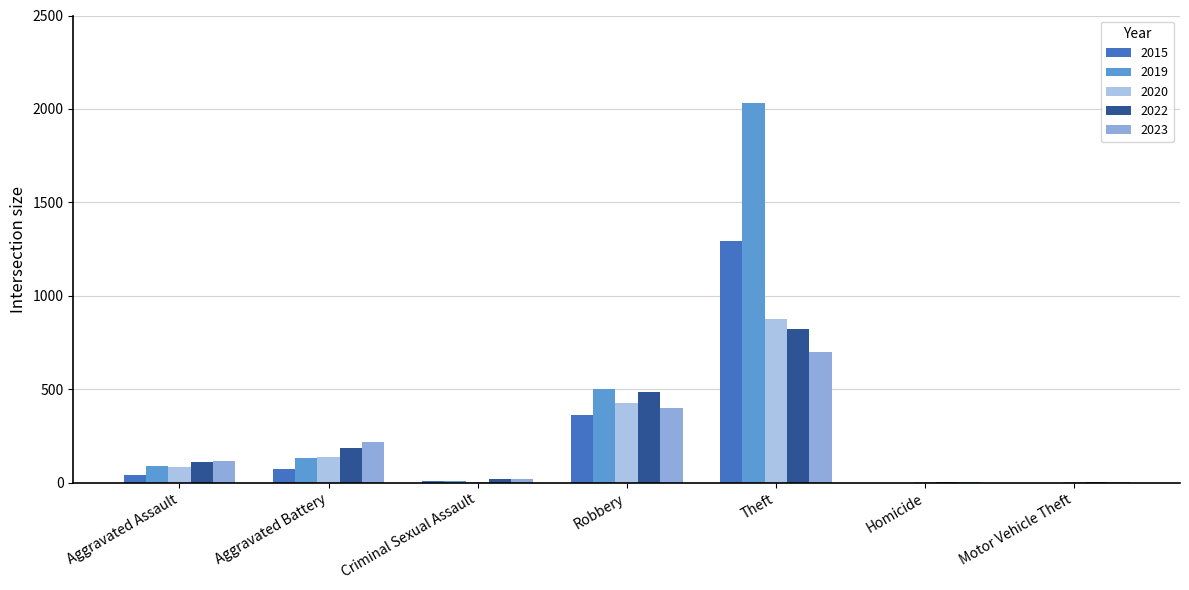

Is the value of 2023 at Aggravated Battery greater than the value of 2022 at Motor Vehicle Theft?

Yes